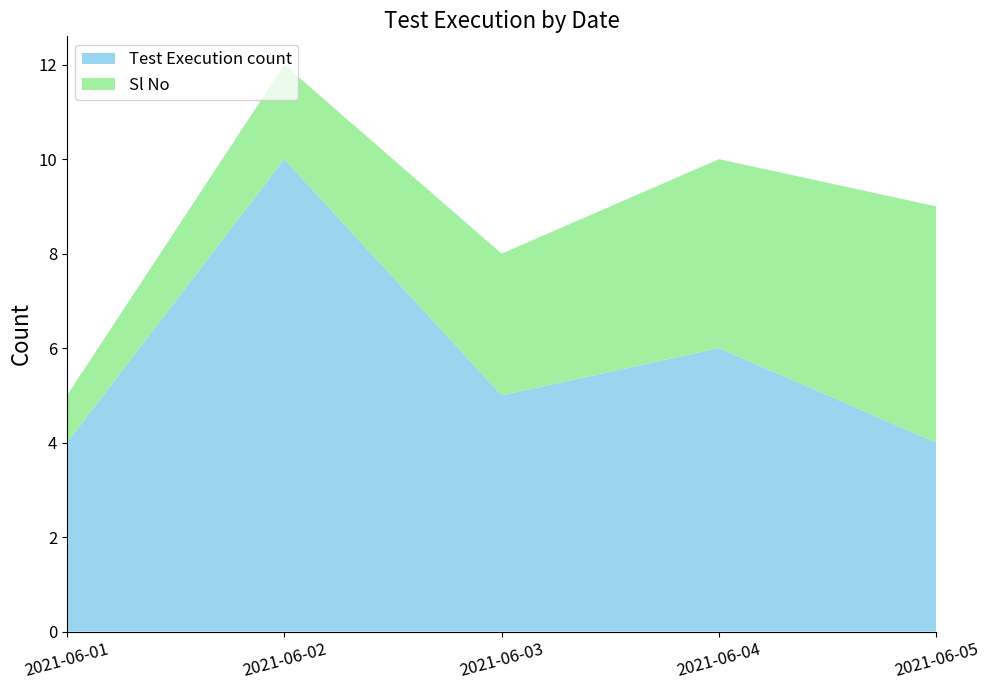

Reading left to right, extract all data points from this chart.

Test Execution count: 4	10	5	6	4
Sl No: 1	2	3	4	5